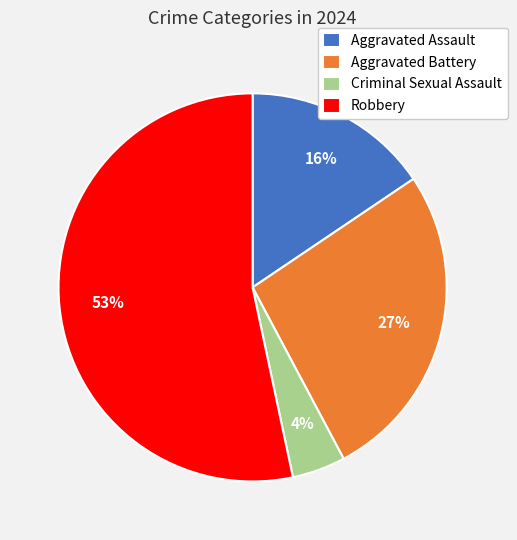

Count the number of slices in the pie.

4